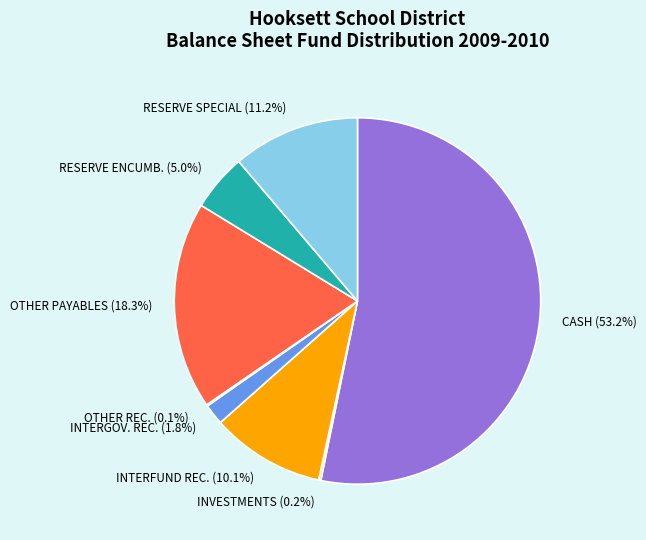

Is there any slice that represents more than half of the pie?

Yes